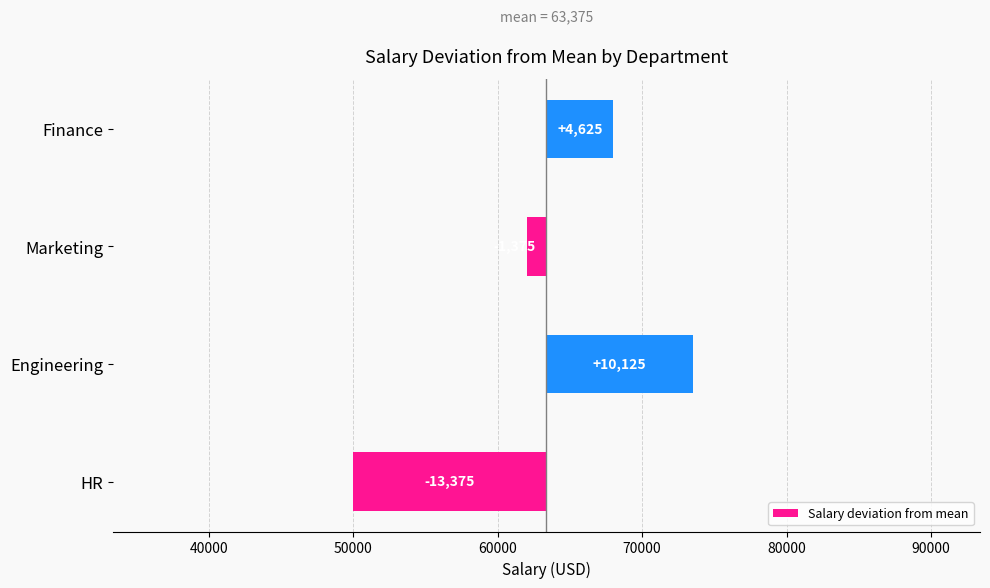

The value at 40000 is 5220. True or false?

False